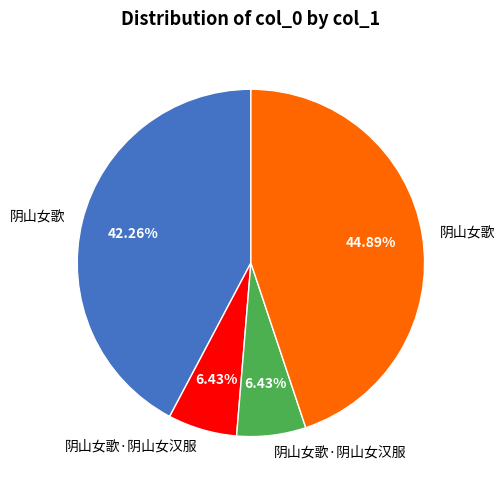

How many segments does this pie chart have?

4